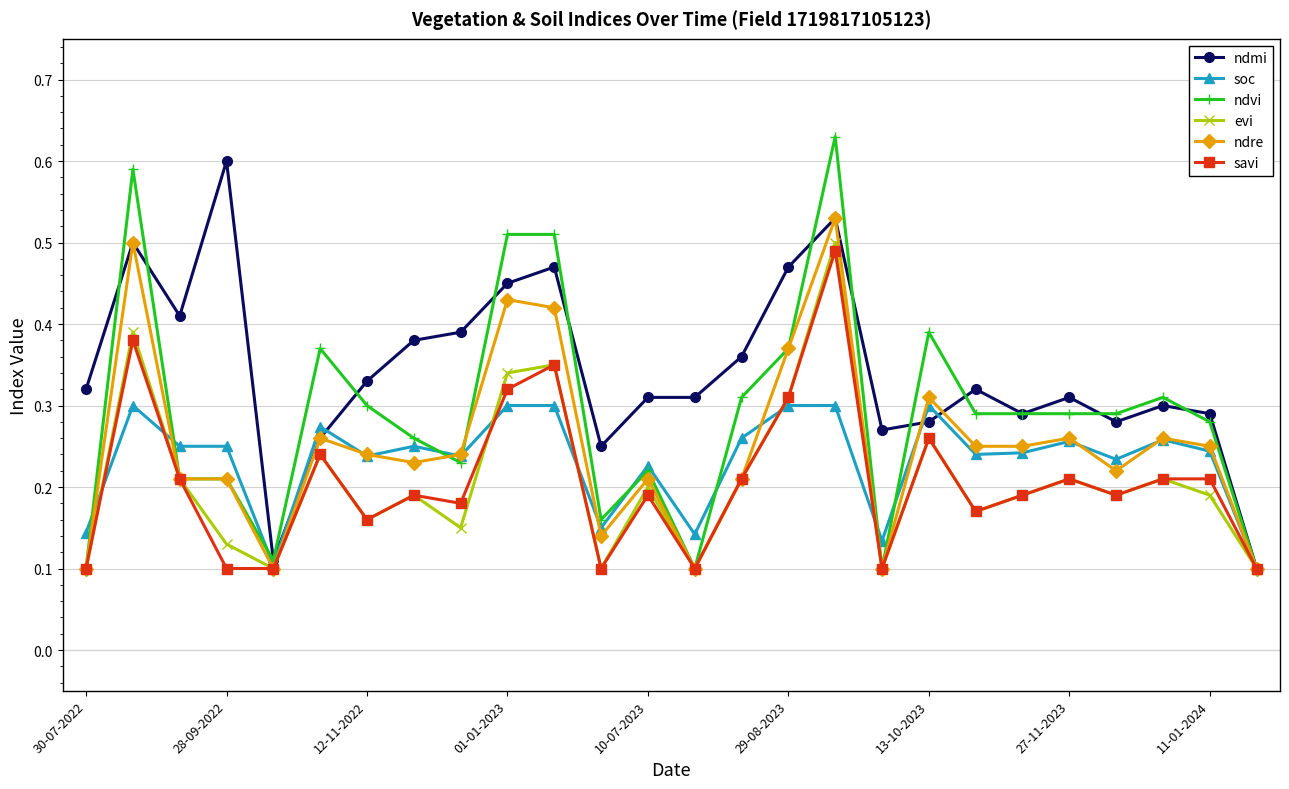

Which series has the largest total across all categories?

ndmi